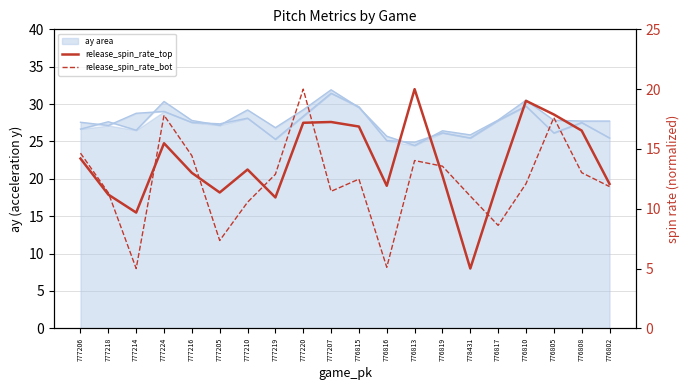

Is the value of release_spin_rate_top at 777214 greater than the value of ay_bot at 777207?

No